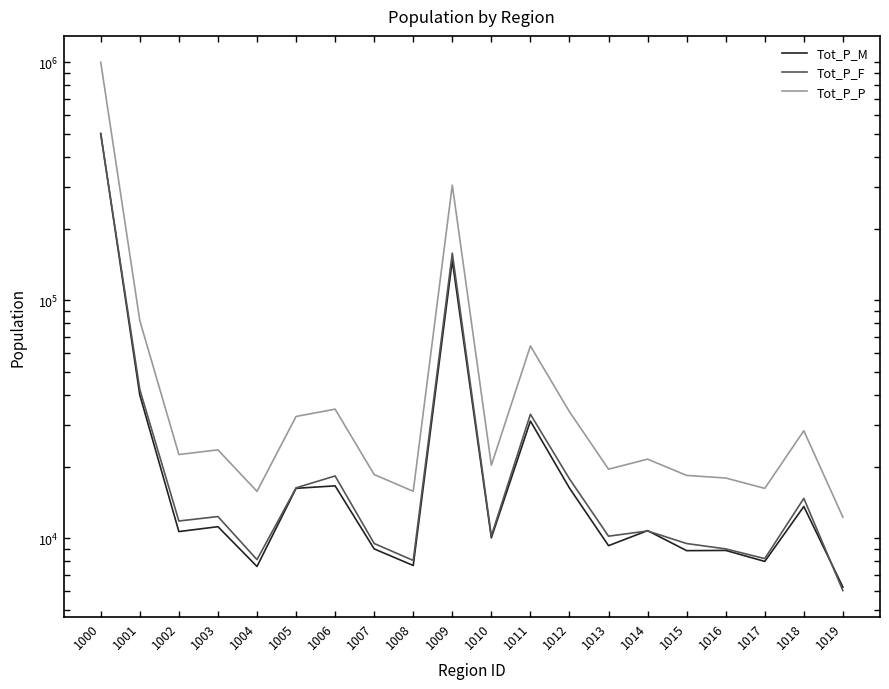

True or false: Tot_P_M has a value of 20458 at 1018.

False